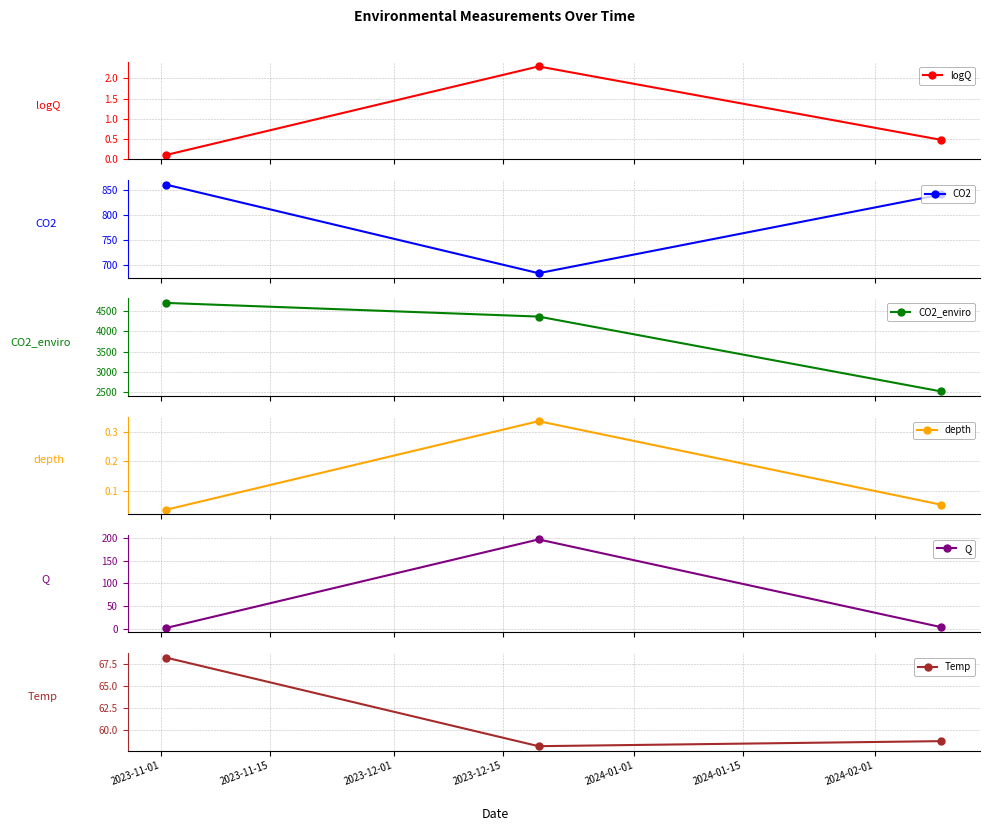

What is the value of the logQ point at the 1st from the left?

0.1